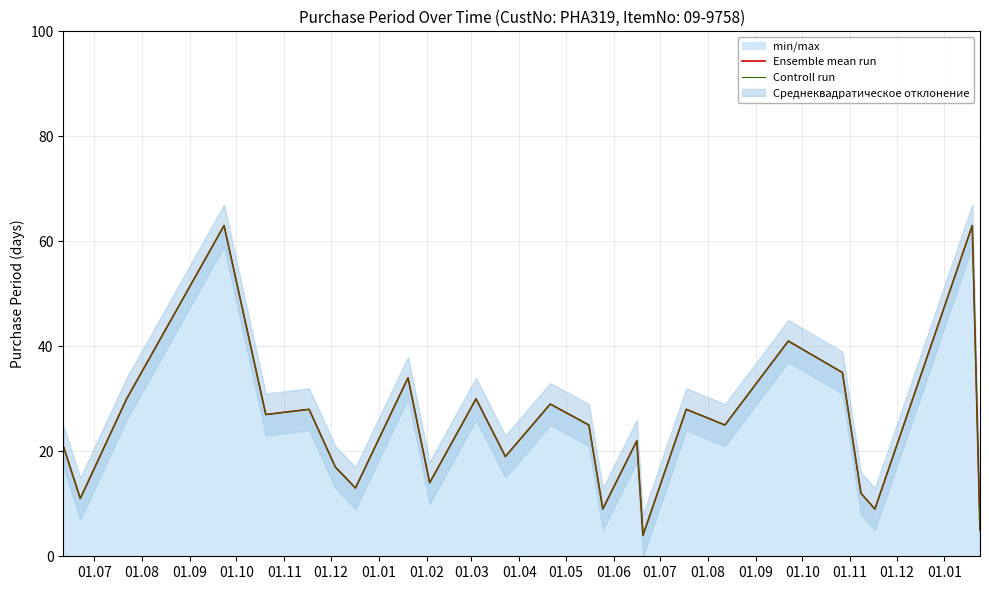

How many categories are shown in the chart?

25